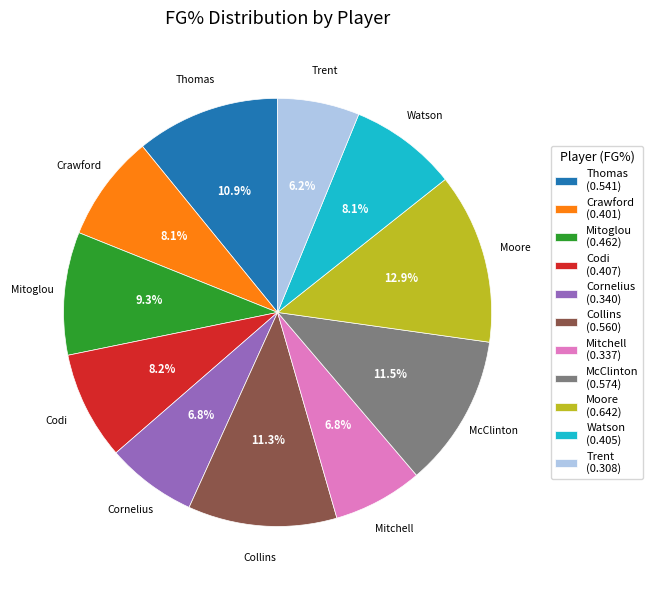

To the nearest percent, what is the difference between the largest and smallest slice percentages?

7%